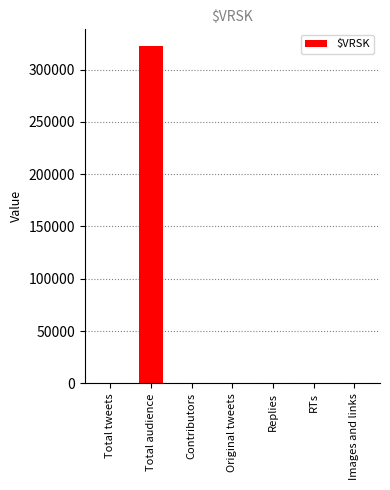

Are the bars horizontal?

No